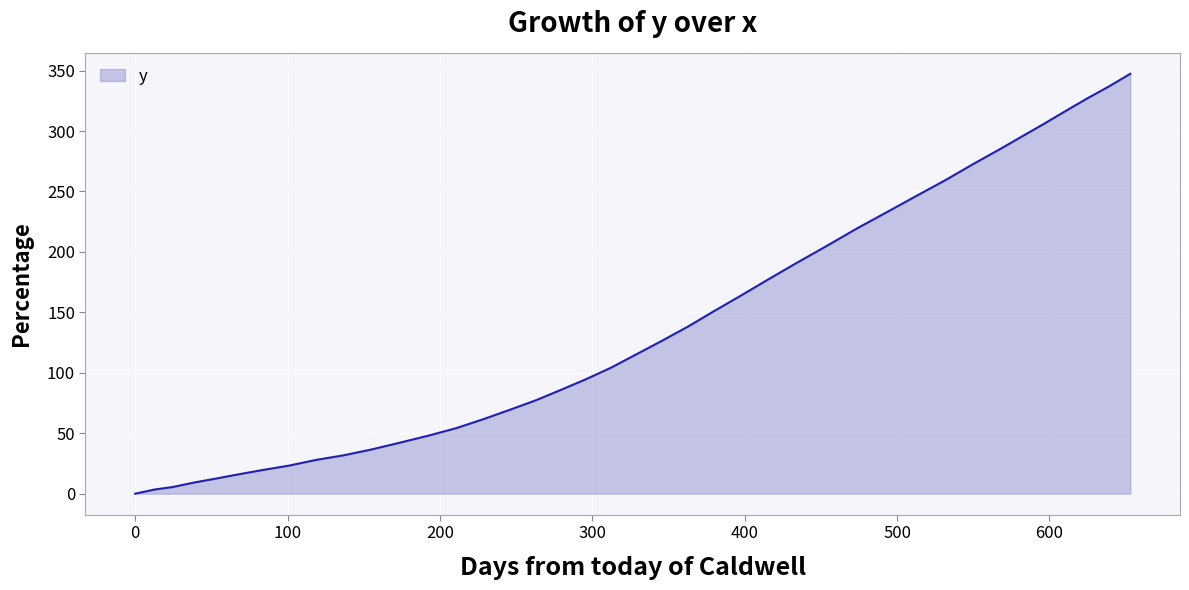

What is the difference between the maximum and minimum values?

347.3